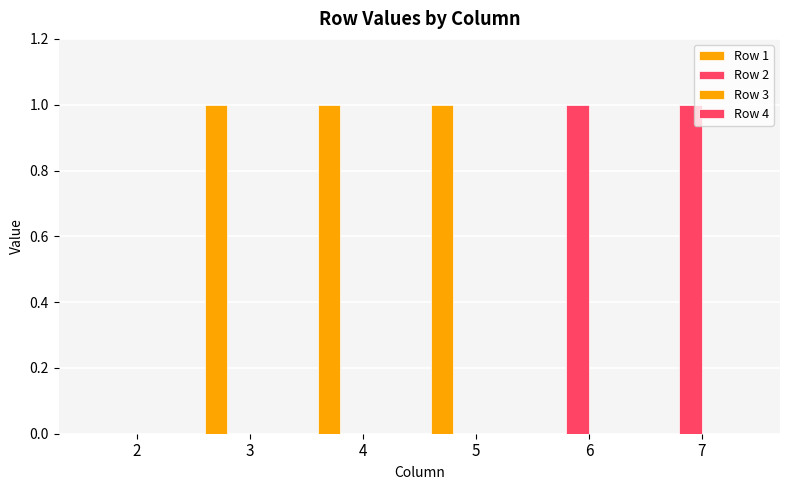

What is the spread (max minus min) of values at 3?

1